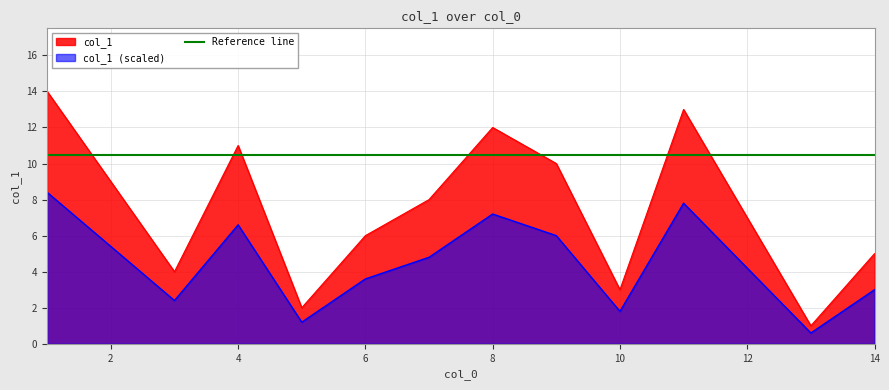

Is it true that col_1 (scaled) equals 6.6 at 4?

True